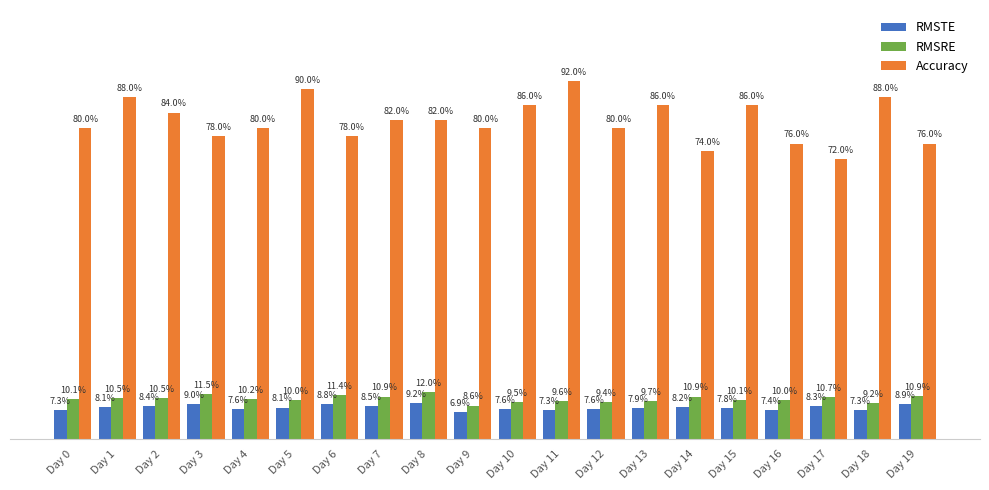

Are the bars horizontal?

No